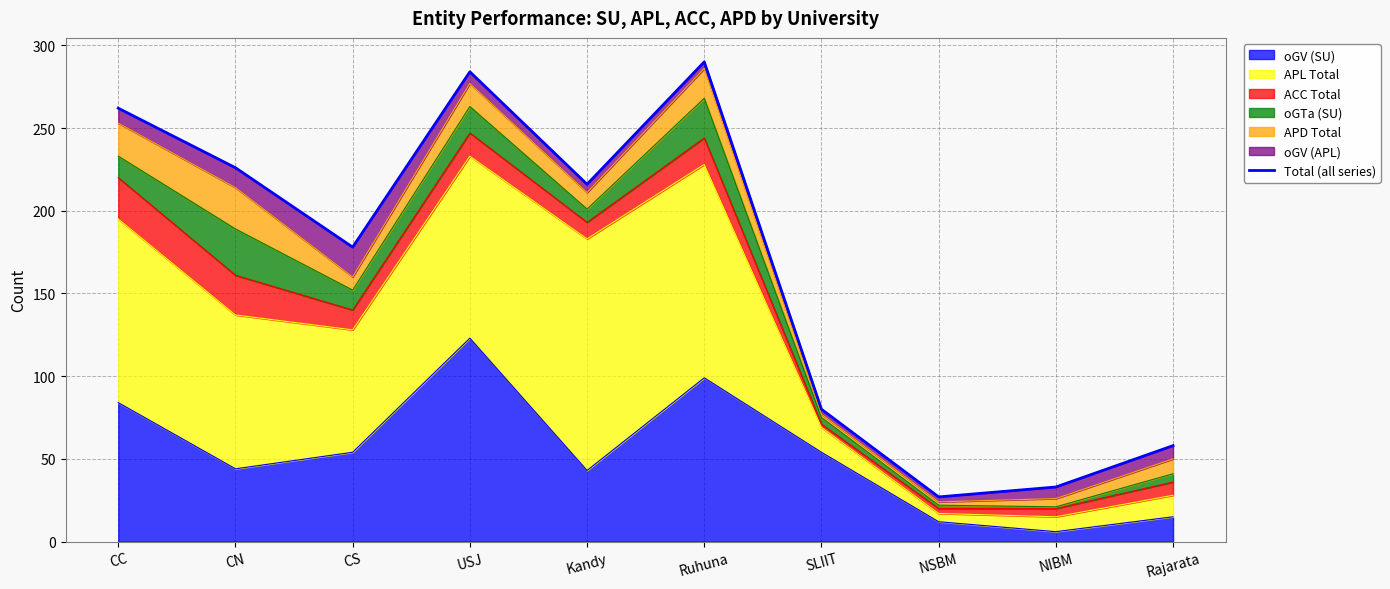

What is the label of the 6th point from the left?

Ruhuna